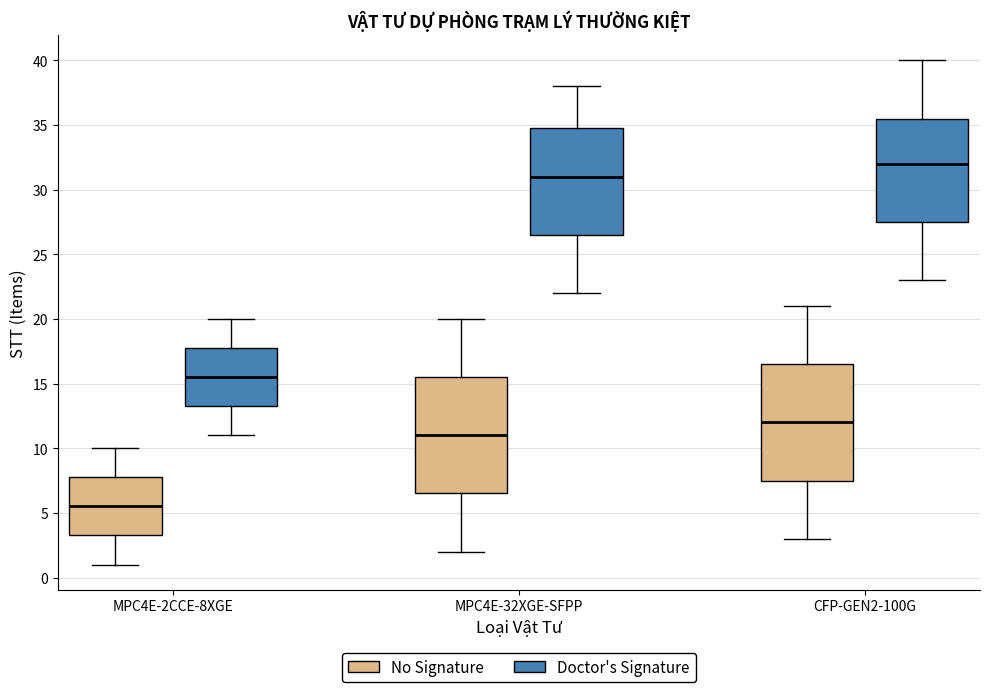

Where is the lower edge of the box for CFP-GEN2-100G (Doctor's Signature) on the y-axis? The values are not printed on the chart, so give them approximately, as read against the axis.

27.5